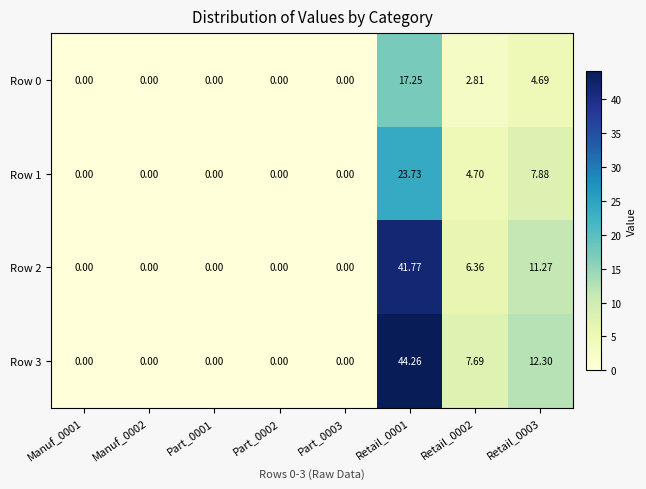

Is the value of Row 1 at Part_0001 greater than the value of Row 2 at Retail_0003?

No